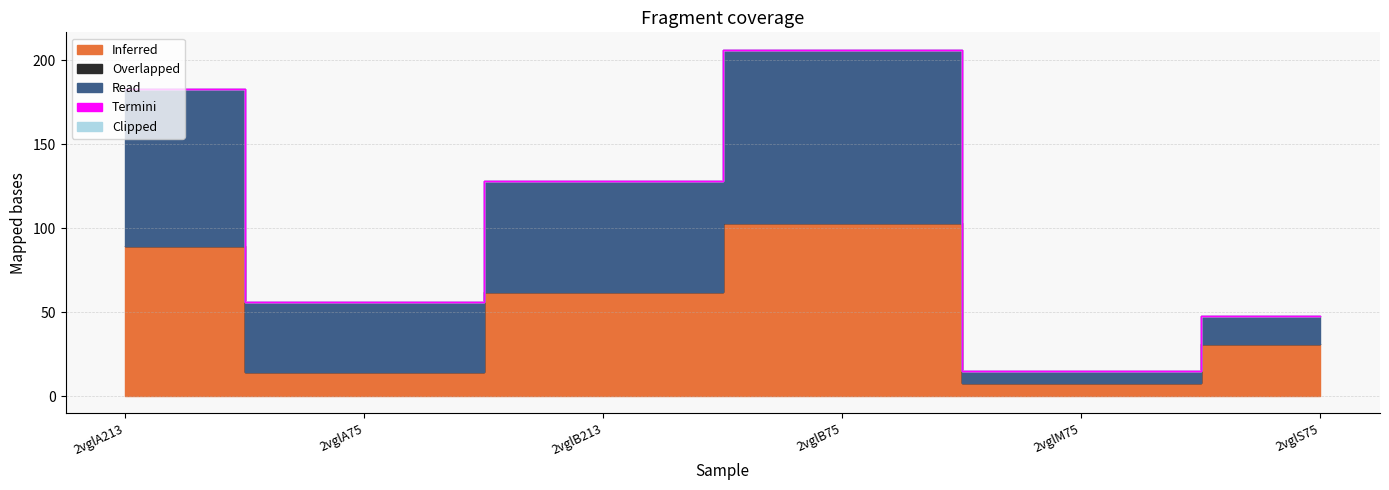

At which category is the sum across all series the highest?

2vglB75